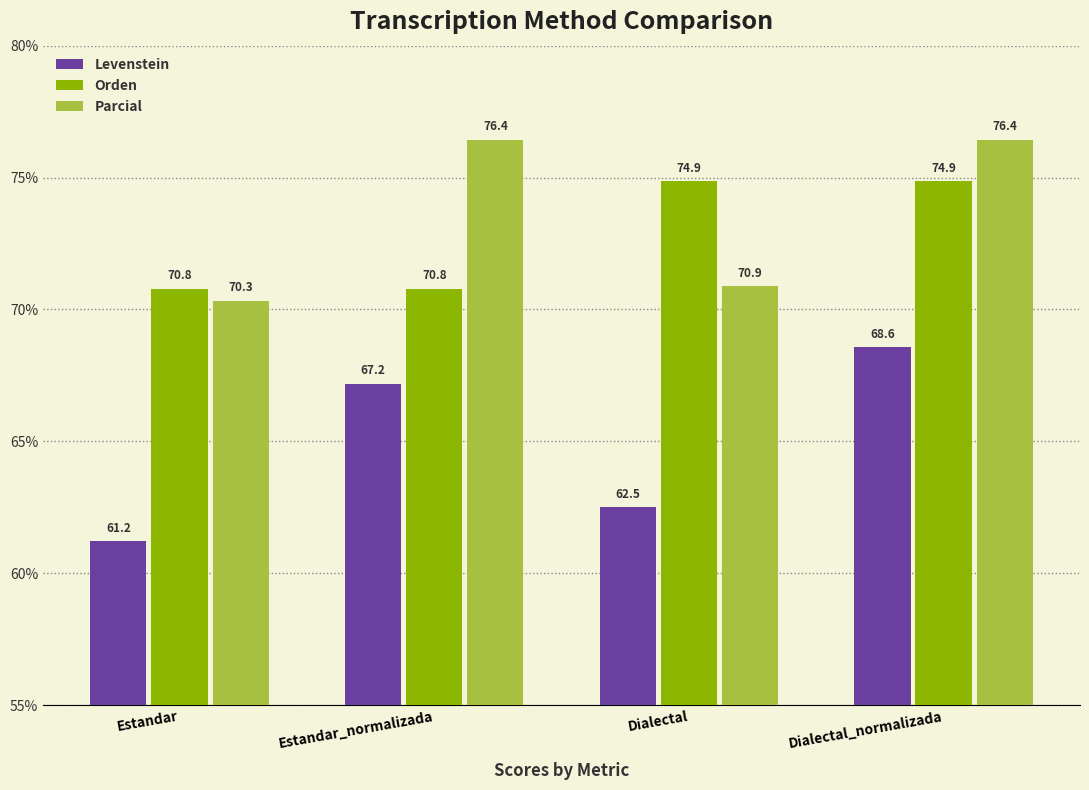

The Levenstein series shows 61.2 at Estandar. True or false?

True